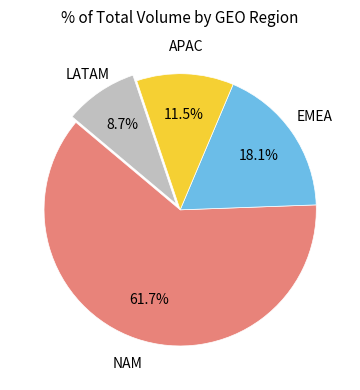

Rank the categories by value from highest to lowest.

NAM, EMEA, APAC, LATAM